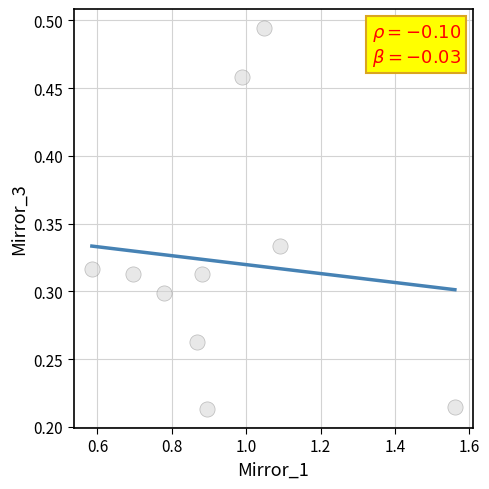

What is the average X value?

0.9